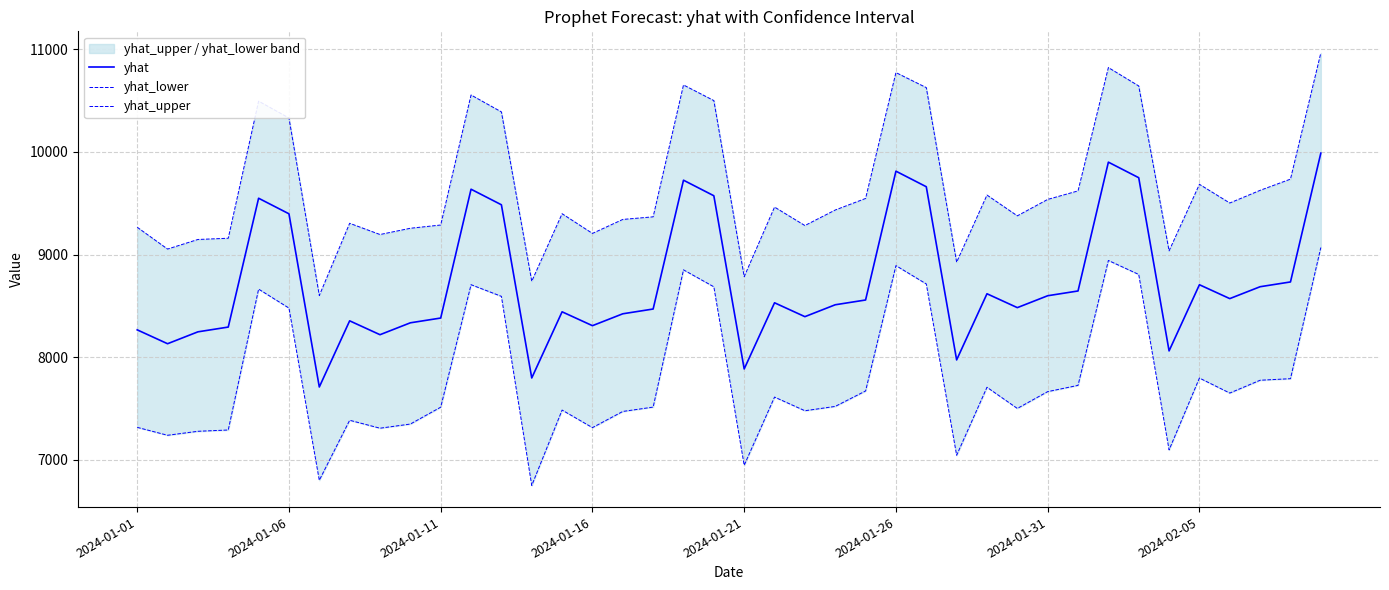

True or false: yhat_lower has more than 2 interior local peaks.

True